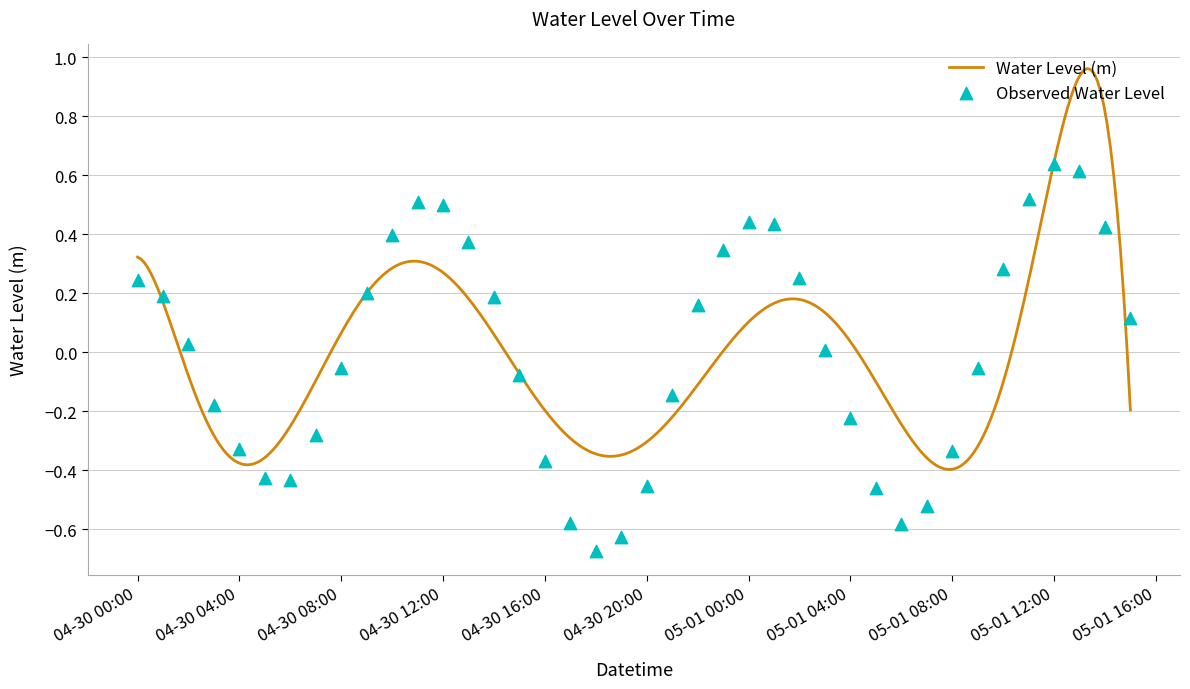

What is the change in value from 04-30 16:00 to 05-01 12:00?

+1.0